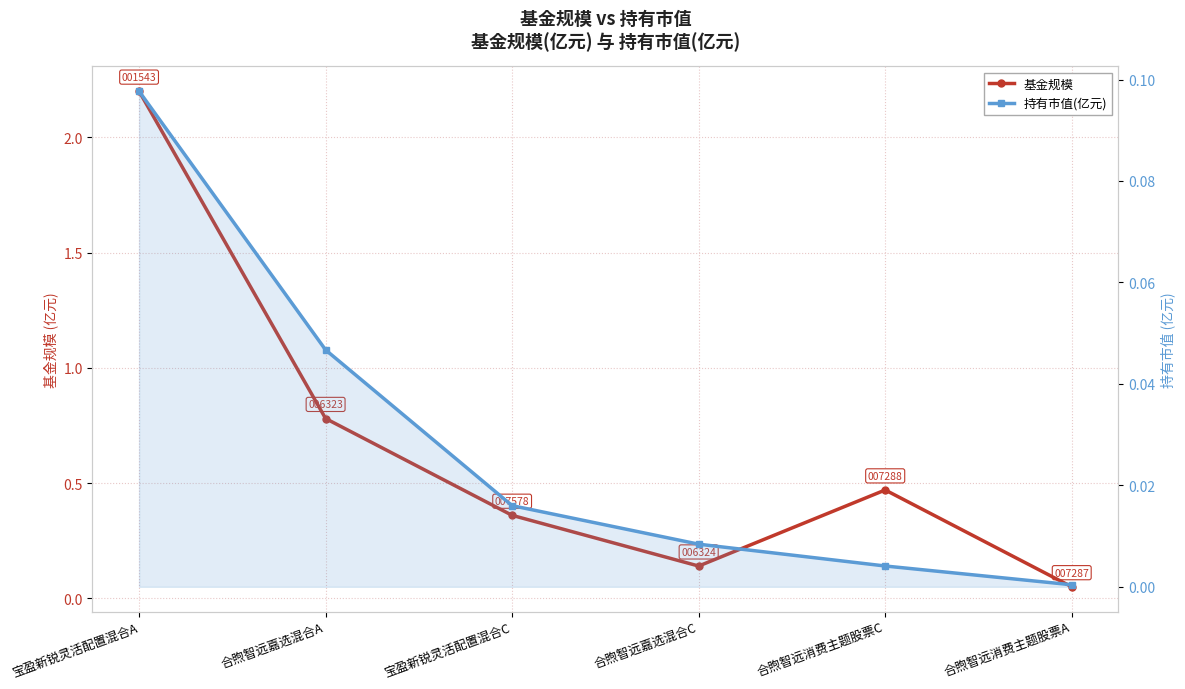

Reading right to left, what are all the values shown in this chart?

基金规模: 0.1	0.5	0.1	0.4	0.8	2.2
持有市值(亿元): 0.0	0.0	0.0	0.0	0.0	0.1